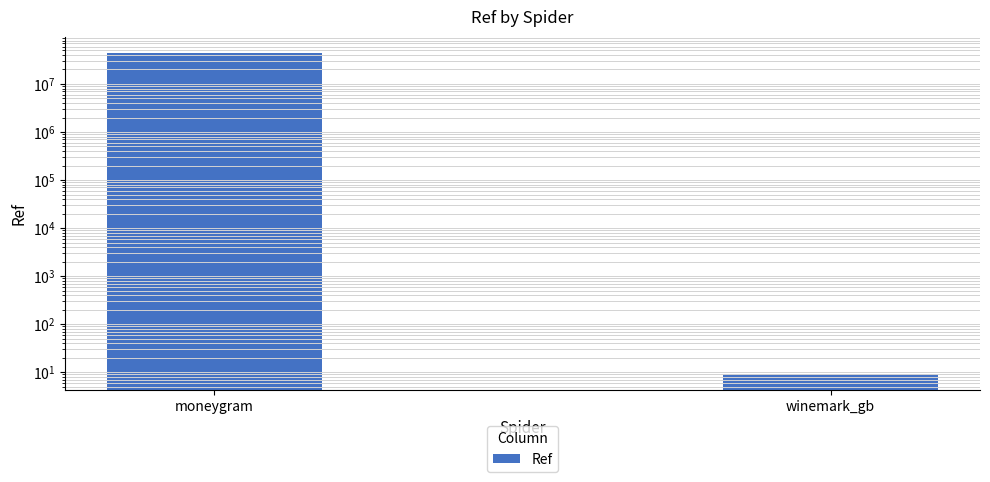

Where is the data nearest to the value 22290111?

winemark_gb